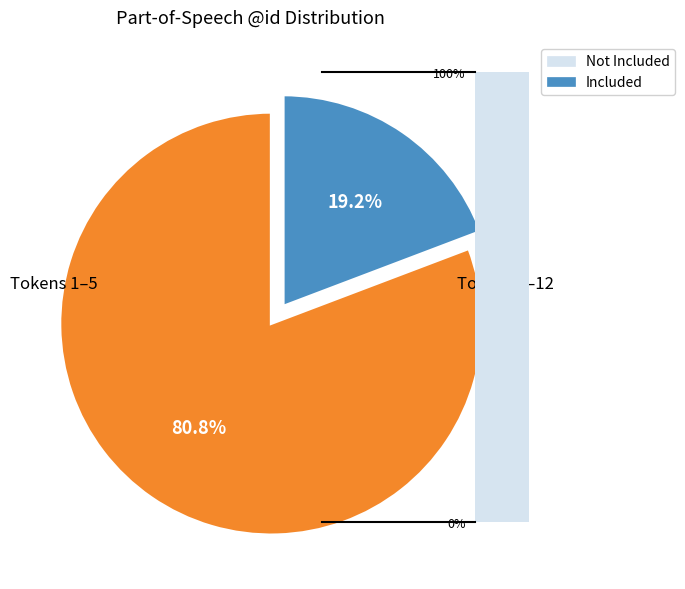

Is Ἴωνας the majority of the pie?

No